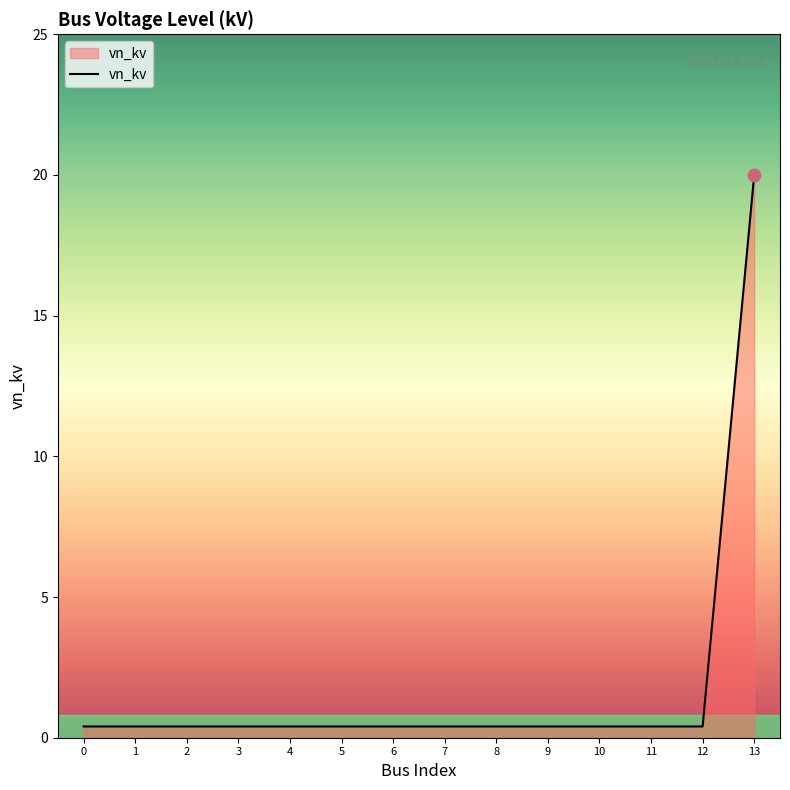

What is the change in value from 1 to 13?

+19.6